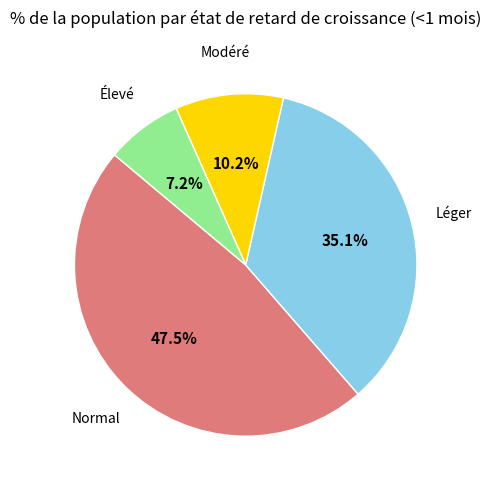

Does any single category account for the majority?

No